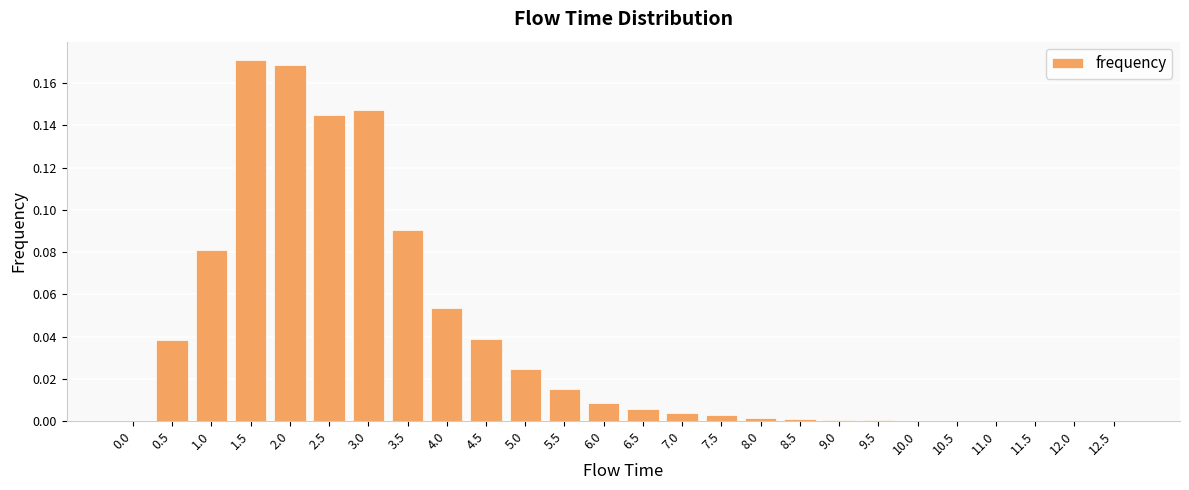

What is the sum of all values?

1.0